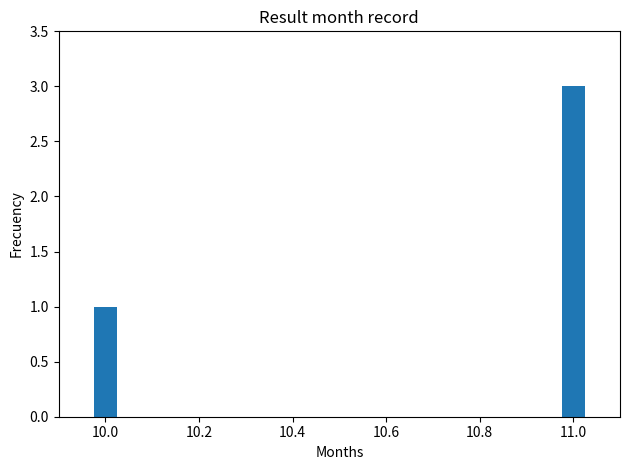

What is the value of the 1st bar from the left?

1